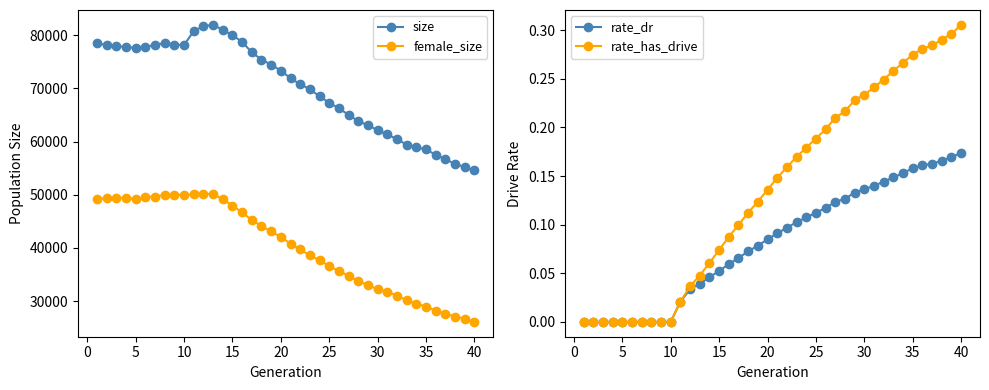

Reading right to left, transcribe all the data shown in this chart.

size: 54574.0	55209.0	55798.0	56681.0	57519.0	58522.0	58918.0	59409.0	60465.0	61339.0	62144.0	63081.0	63828.0	65027.0	66257.0	67284.0	68510.0	69855.0	70815.0	71902.0	73366.0	74452.0	75437.0	76785.0	78762.0	80011.0	81025.0	81961.0	81711.0	80794.0	78147.0	78258.0	78568.0	78142.0	77866.0	77604.0	77822.0	77951.0	78186.0	78470.0
female_size: 26084.0	26707.0	27088.0	27632.0	28190.0	28956.0	29505.0	30137.0	31033.0	31765.0	32180.0	33060.0	33711.0	34764.0	35658.0	36582.0	37678.0	38573.0	39716.0	40786.0	42075.0	43094.0	44113.0	45240.0	46670.0	47963.0	49139.0	50139.0	50195.0	50062.0	49999.0	49977.0	49988.0	49665.0	49525.0	49233.0	49415.0	49413.0	49316.0	49277.0
rate_dr: 0.2	0.2	0.2	0.2	0.2	0.2	0.2	0.1	0.1	0.1	0.1	0.1	0.1	0.1	0.1	0.1	0.1	0.1	0.1	0.1	0.1	0.1	0.1	0.1	0.1	0.1	0.0	0.0	0.0	0.0	0.0	0.0	0.0	0.0	0.0	0.0	0.0	0.0	0.0	0.0
rate_has_drive: 0.3	0.3	0.3	0.3	0.3	0.3	0.3	0.3	0.2	0.2	0.2	0.2	0.2	0.2	0.2	0.2	0.2	0.2	0.2	0.1	0.1	0.1	0.1	0.1	0.1	0.1	0.1	0.0	0.0	0.0	0.0	0.0	0.0	0.0	0.0	0.0	0.0	0.0	0.0	0.0